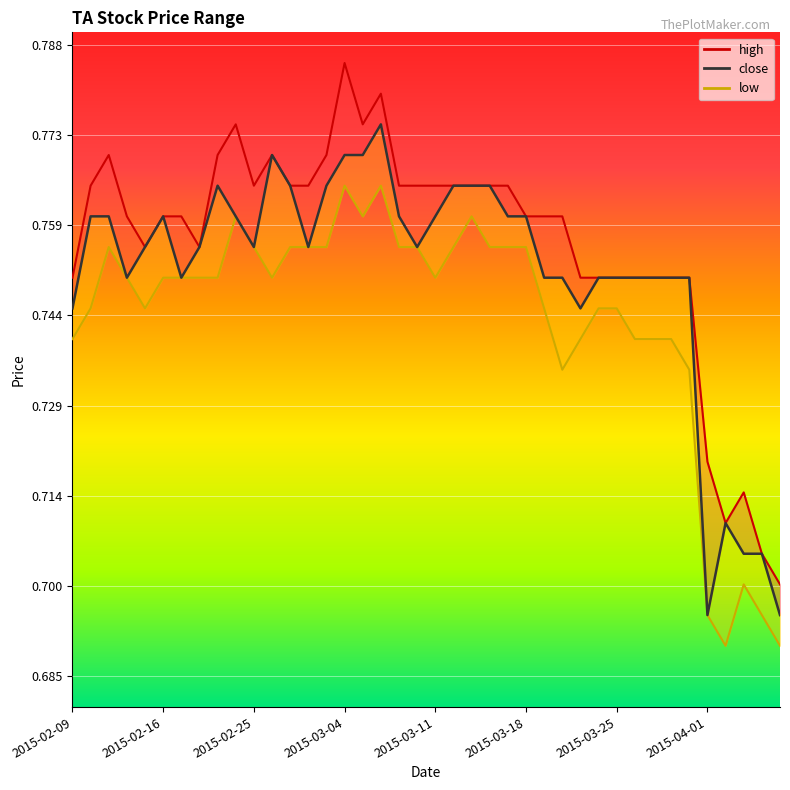

What is the minimum value for high_line?

0.7